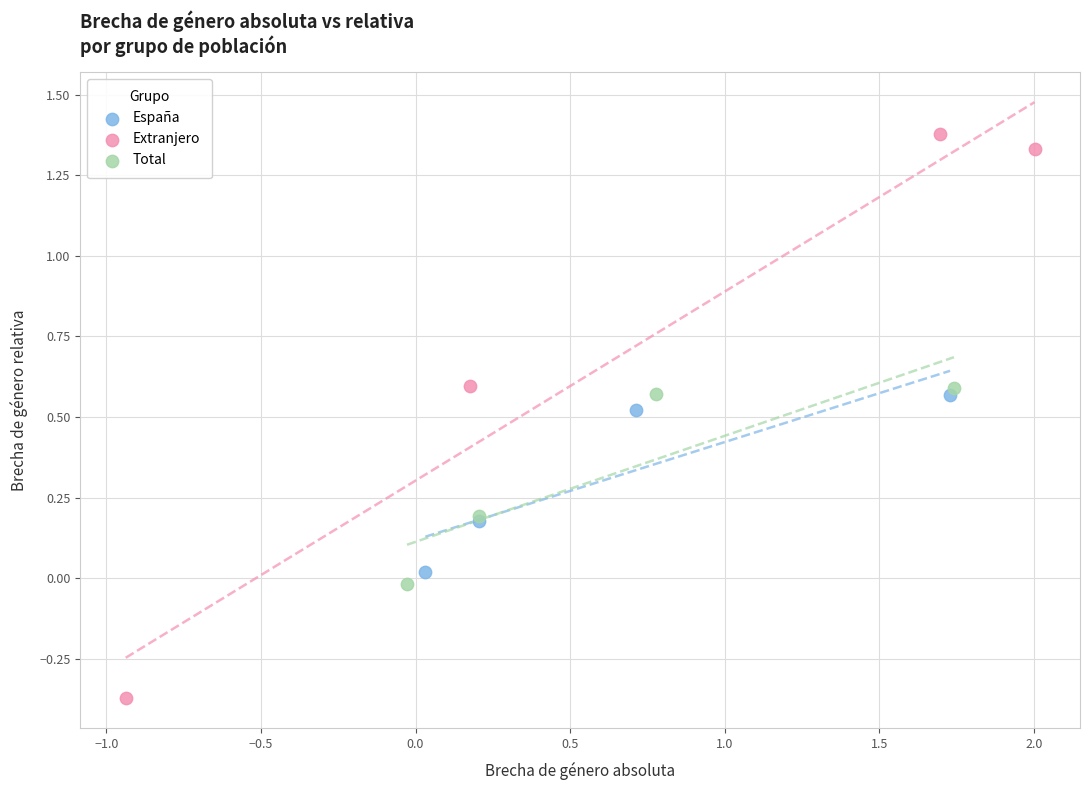

What are all the series names shown in the legend?

España, Extranjero, Total